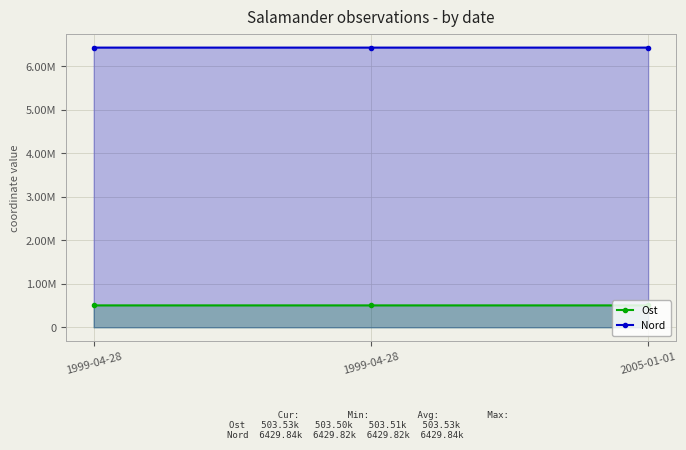

Is it true that Nord equals 10879756.5 at 1999-04-28?

False